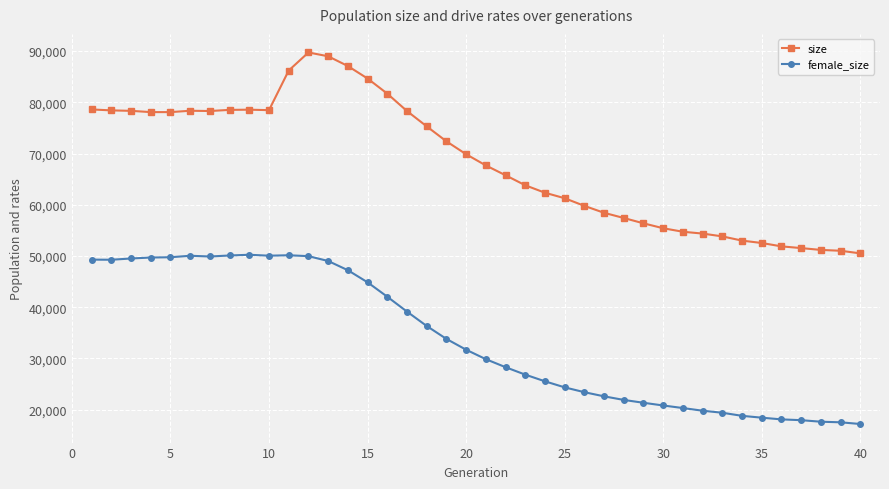

What is the value of the size point at the 22nd from the left?

65764